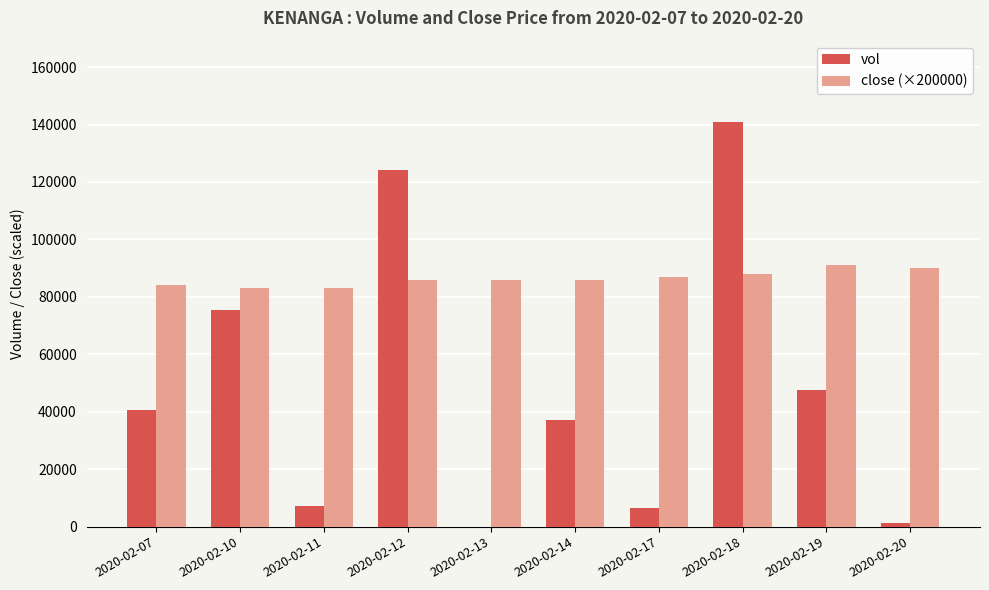

What is the sum of the close (×200000) values at 2020-02-07 and 2020-02-12?

170000